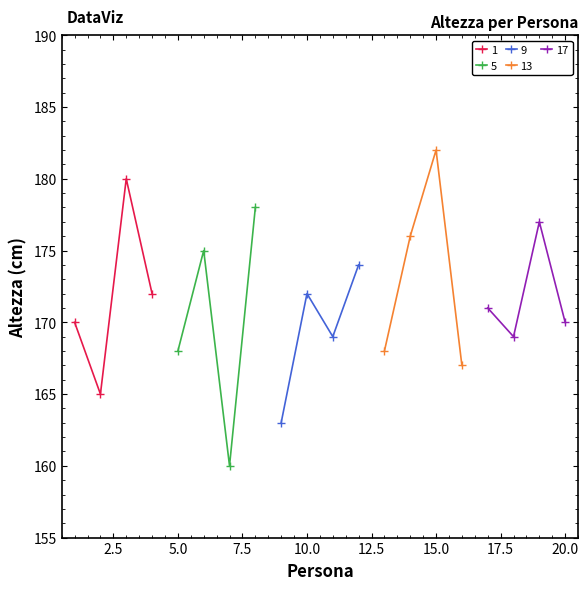

Between 4 and 8, which is larger?

8